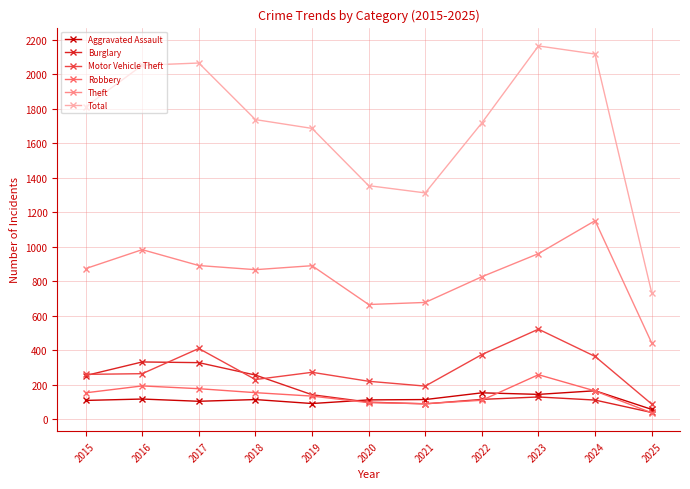

What is the minimum value for Total?

734